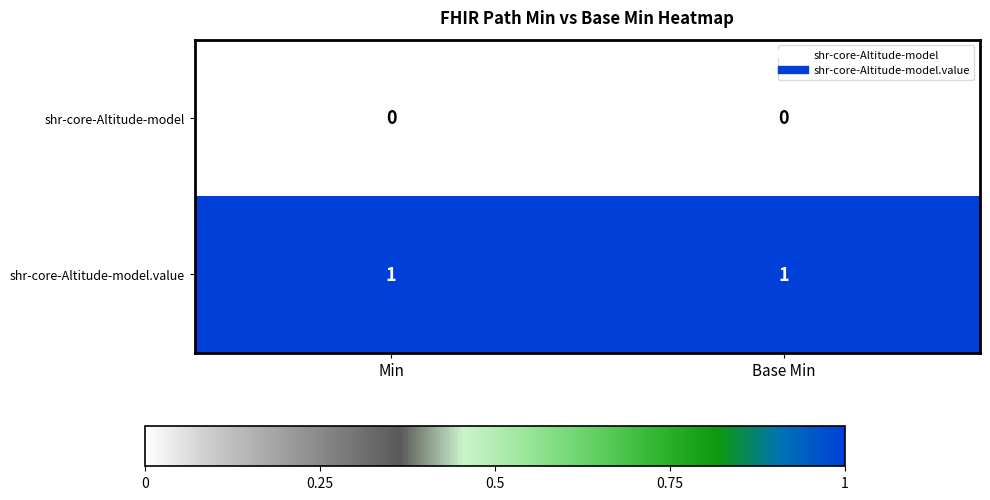

The shr-core-Altitude-model series shows 0 at Min. True or false?

True